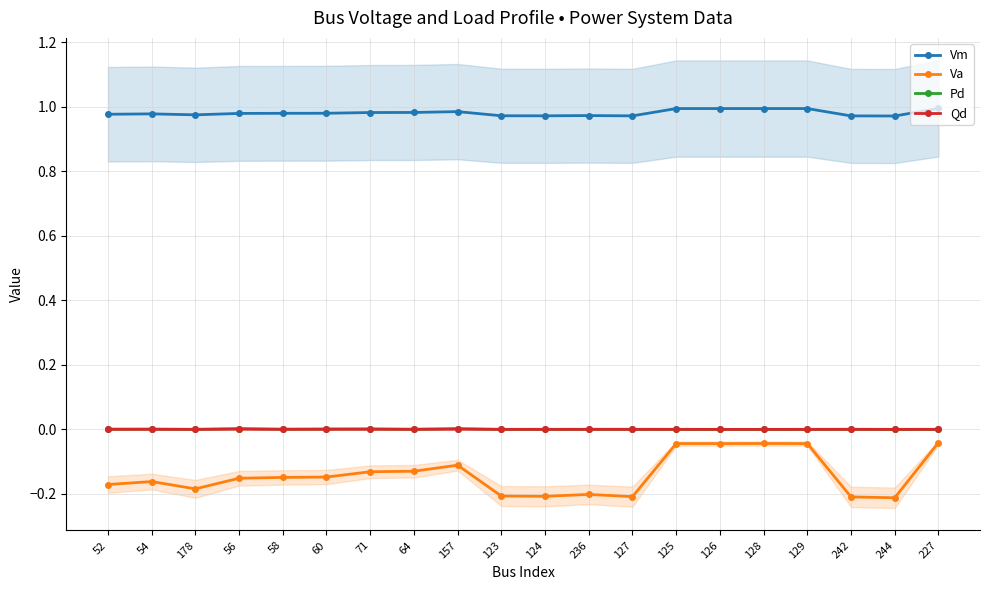

What is the value of the Vm point at the 5th from the left?

1.0